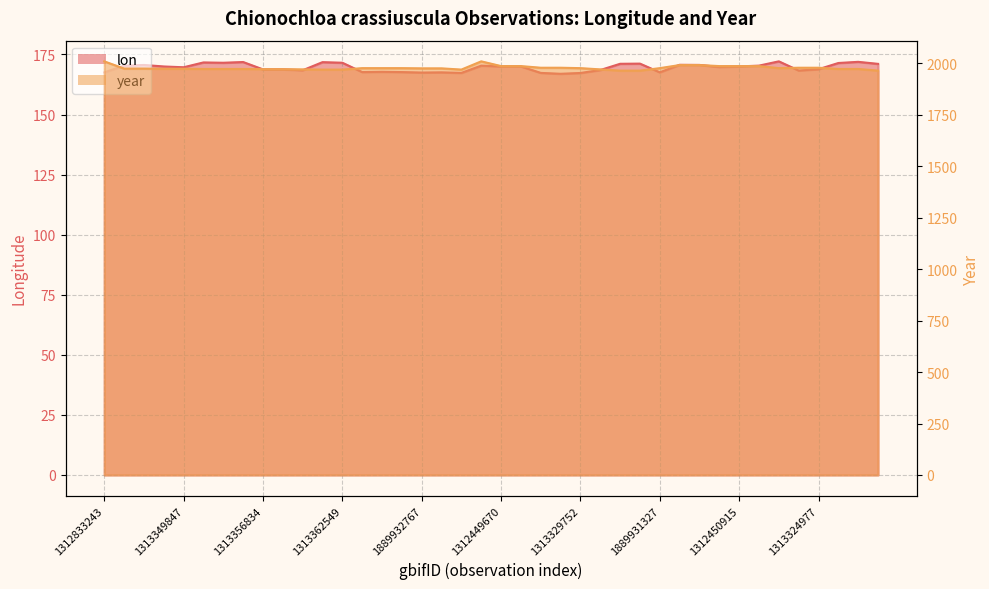

Where does the lon series first go above 169?

1313340327